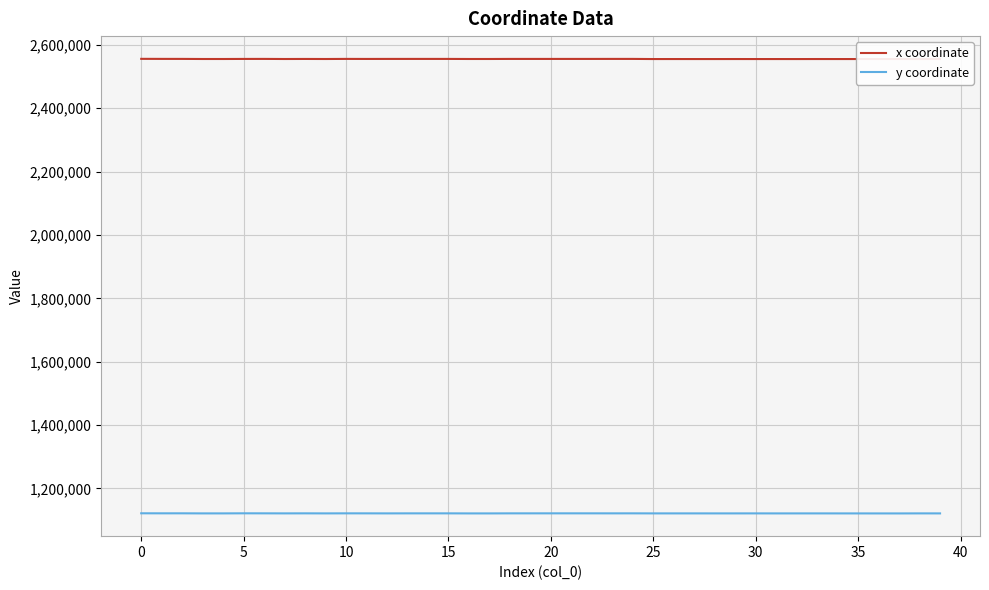

True or false: x coordinate and y coordinate intersect in this chart.

False